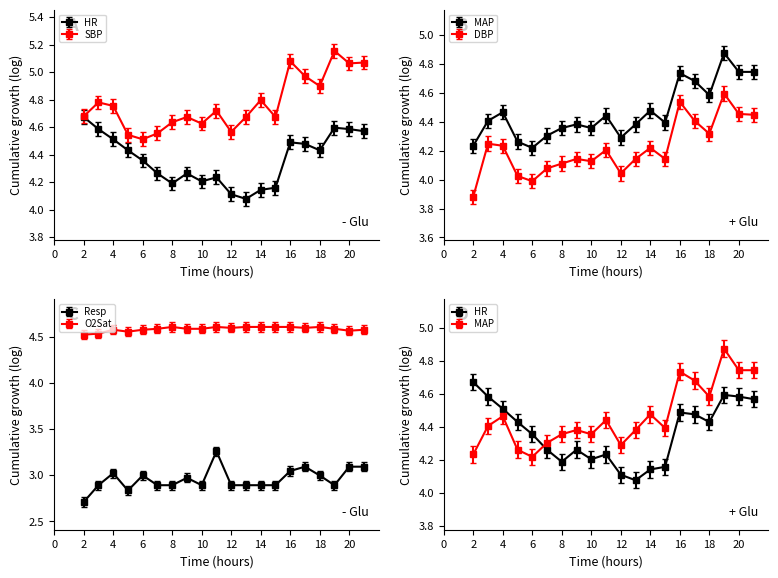

What are all the series names shown in the legend?

HR, SBP, MAP, DBP, Resp, O2Sat